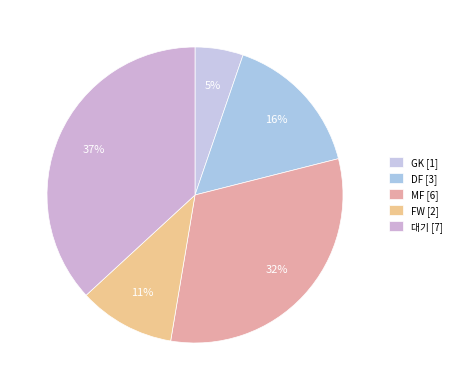

Which slice is the largest?

대기